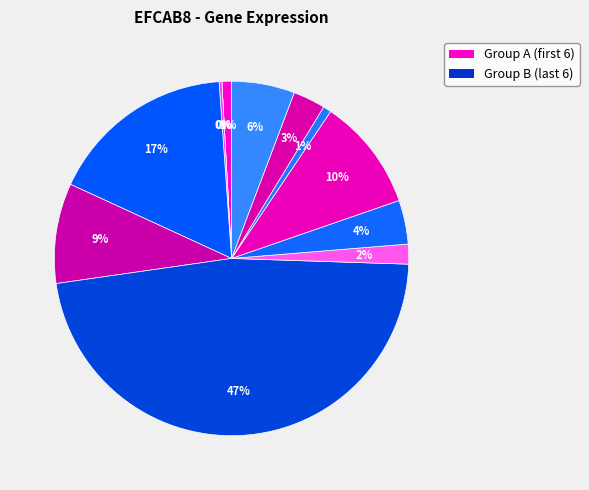

How many slices are in this pie chart?

12